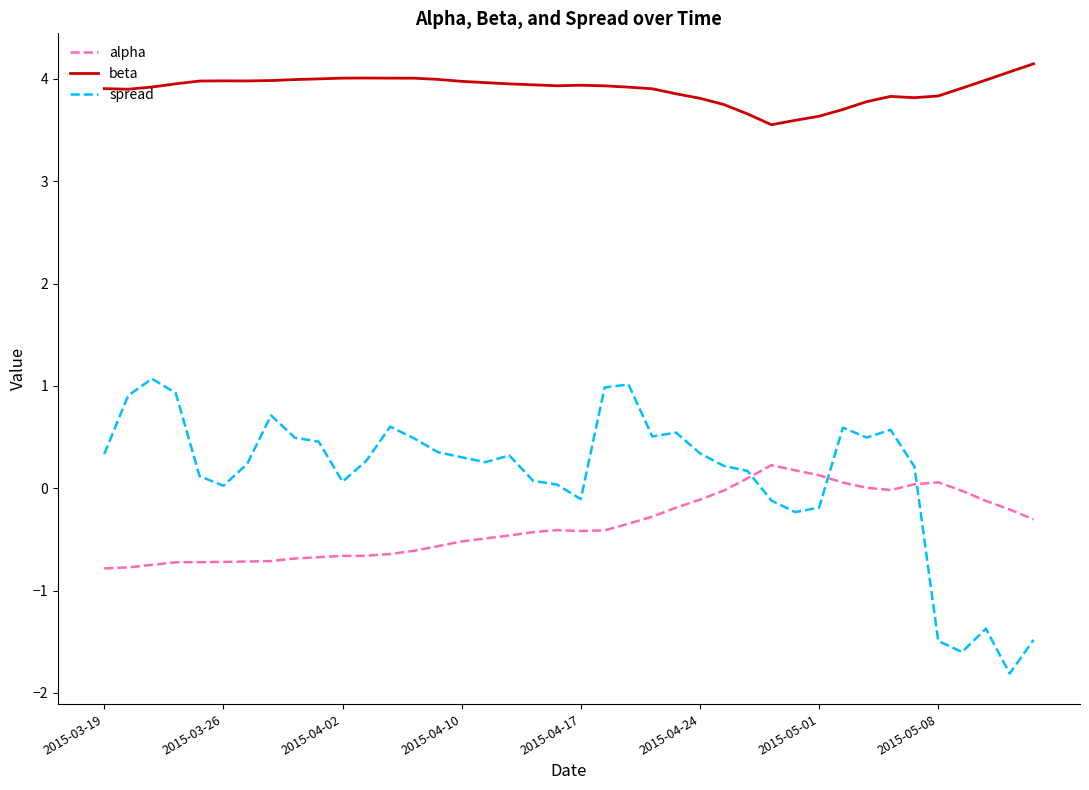

What are all the series names shown in the legend?

alpha, beta, spread